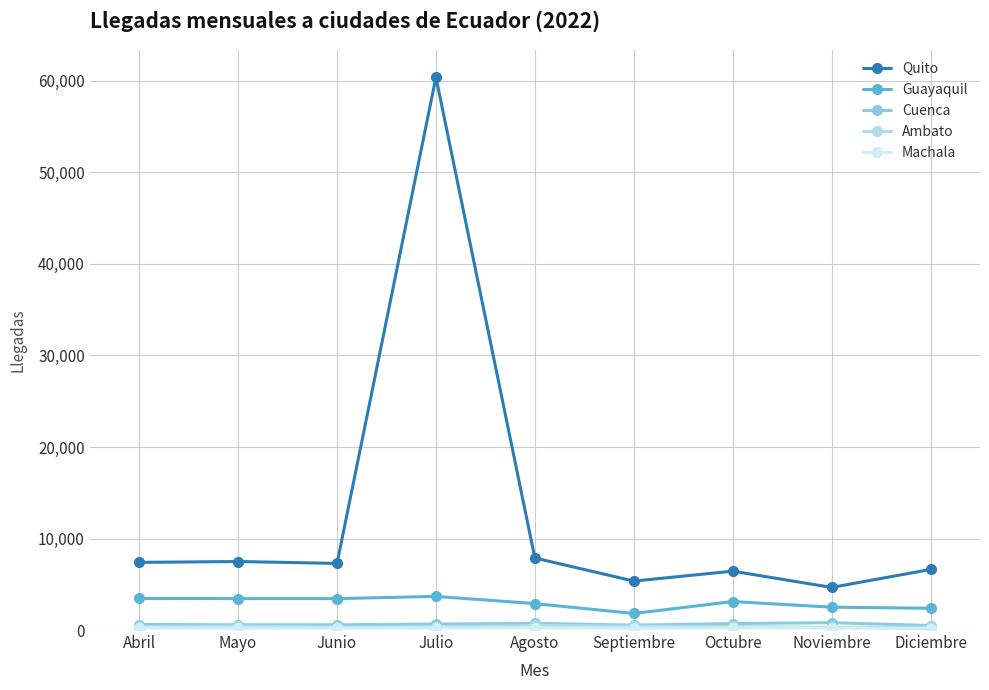

What is the maximum value for Cuenca?

805